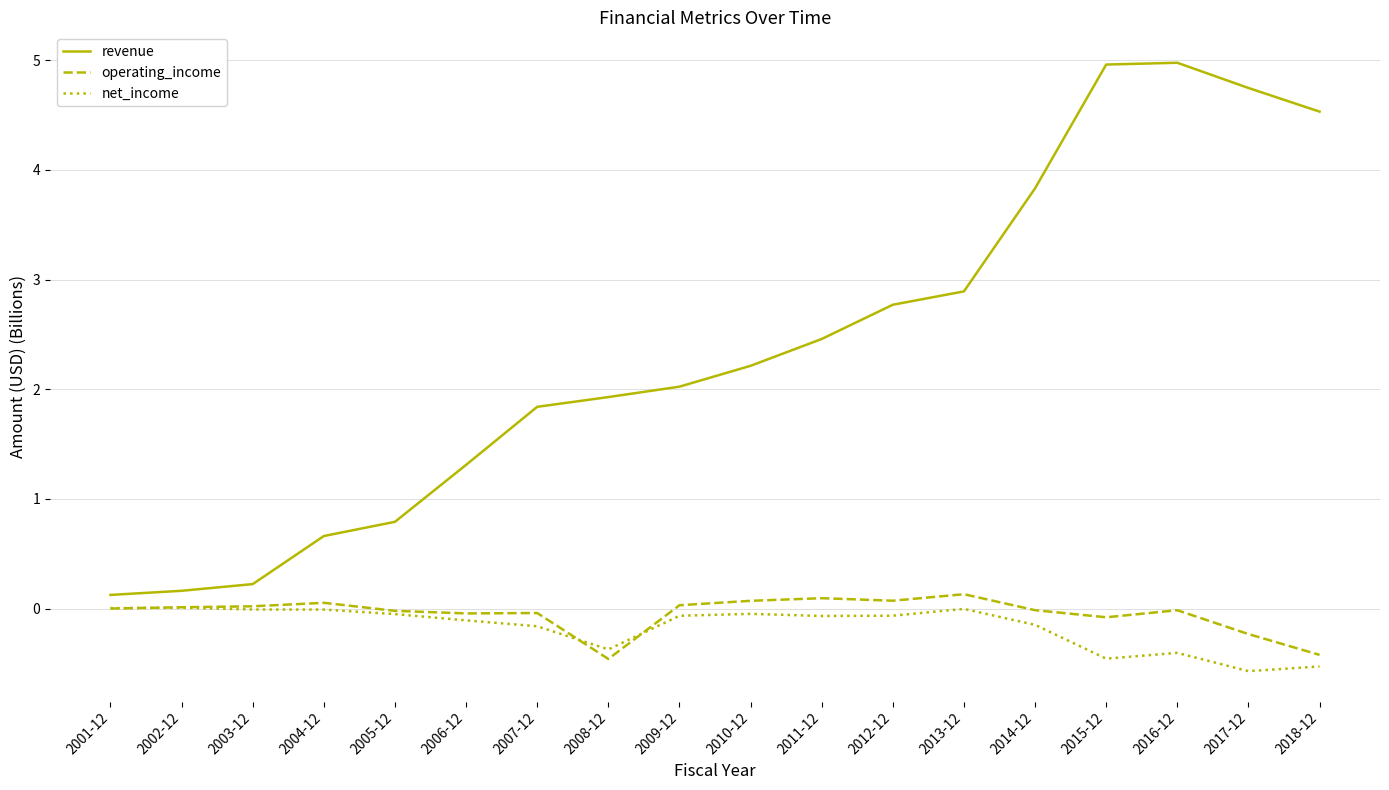

Is it true that operating_income equals -0.7 at 2018-12?

False